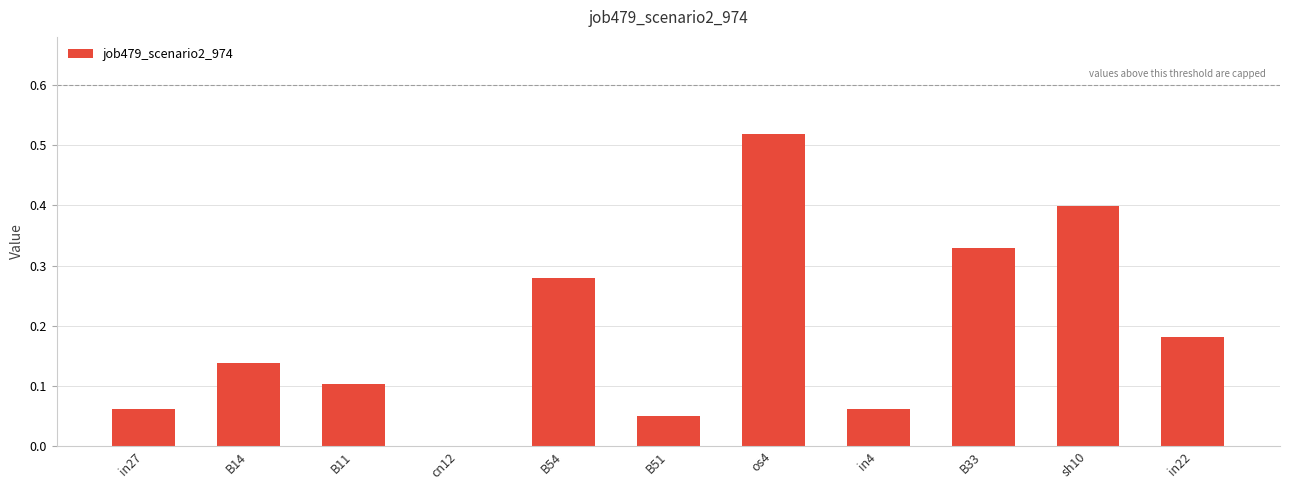

What is the sum of all values?

2.1